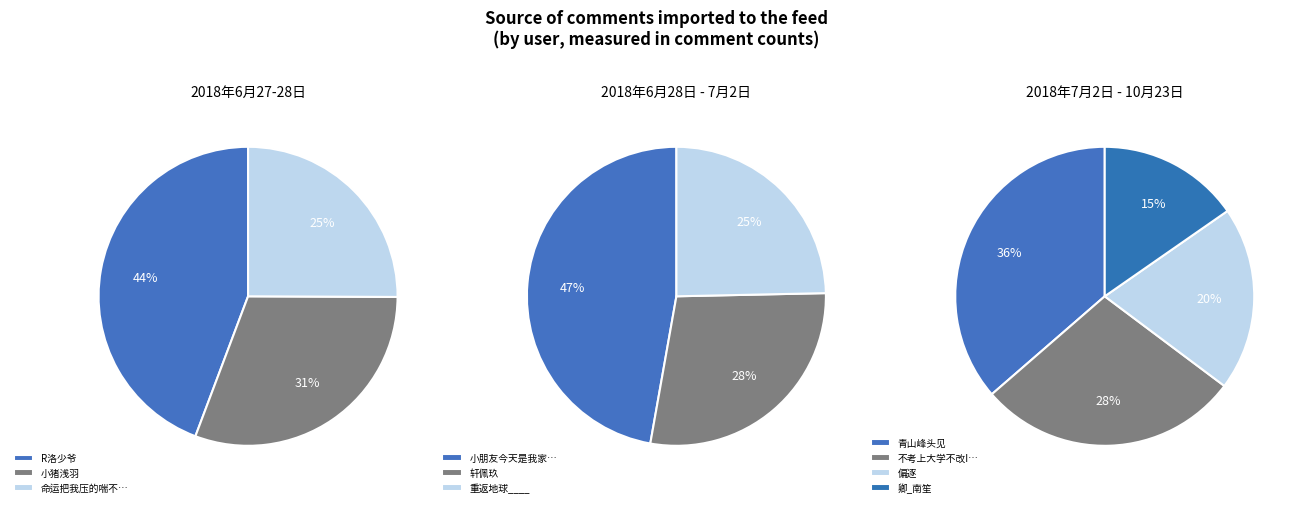

Is there any slice that represents more than half of the pie?

No